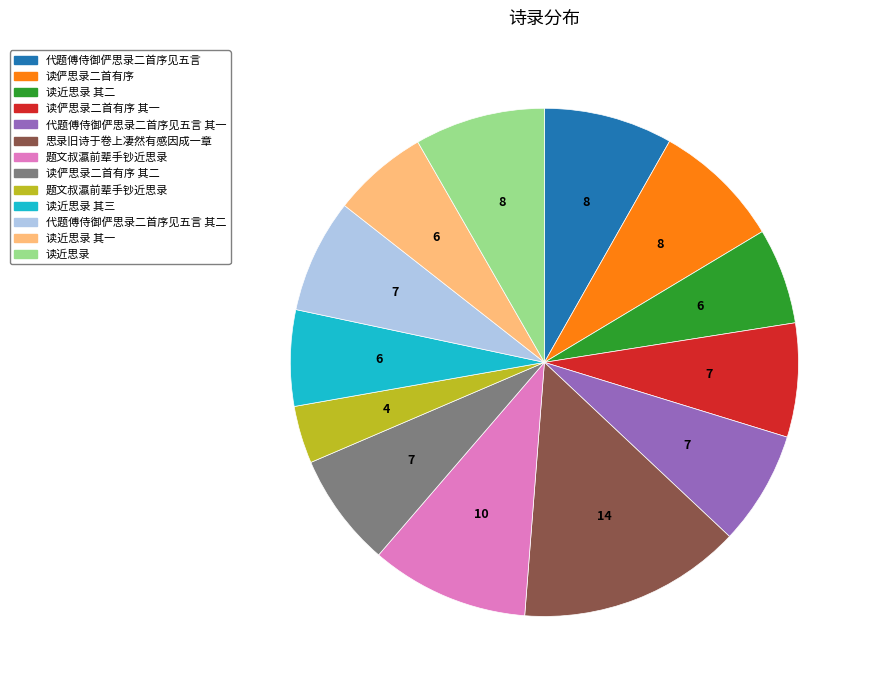

Does any single category account for the majority?

No